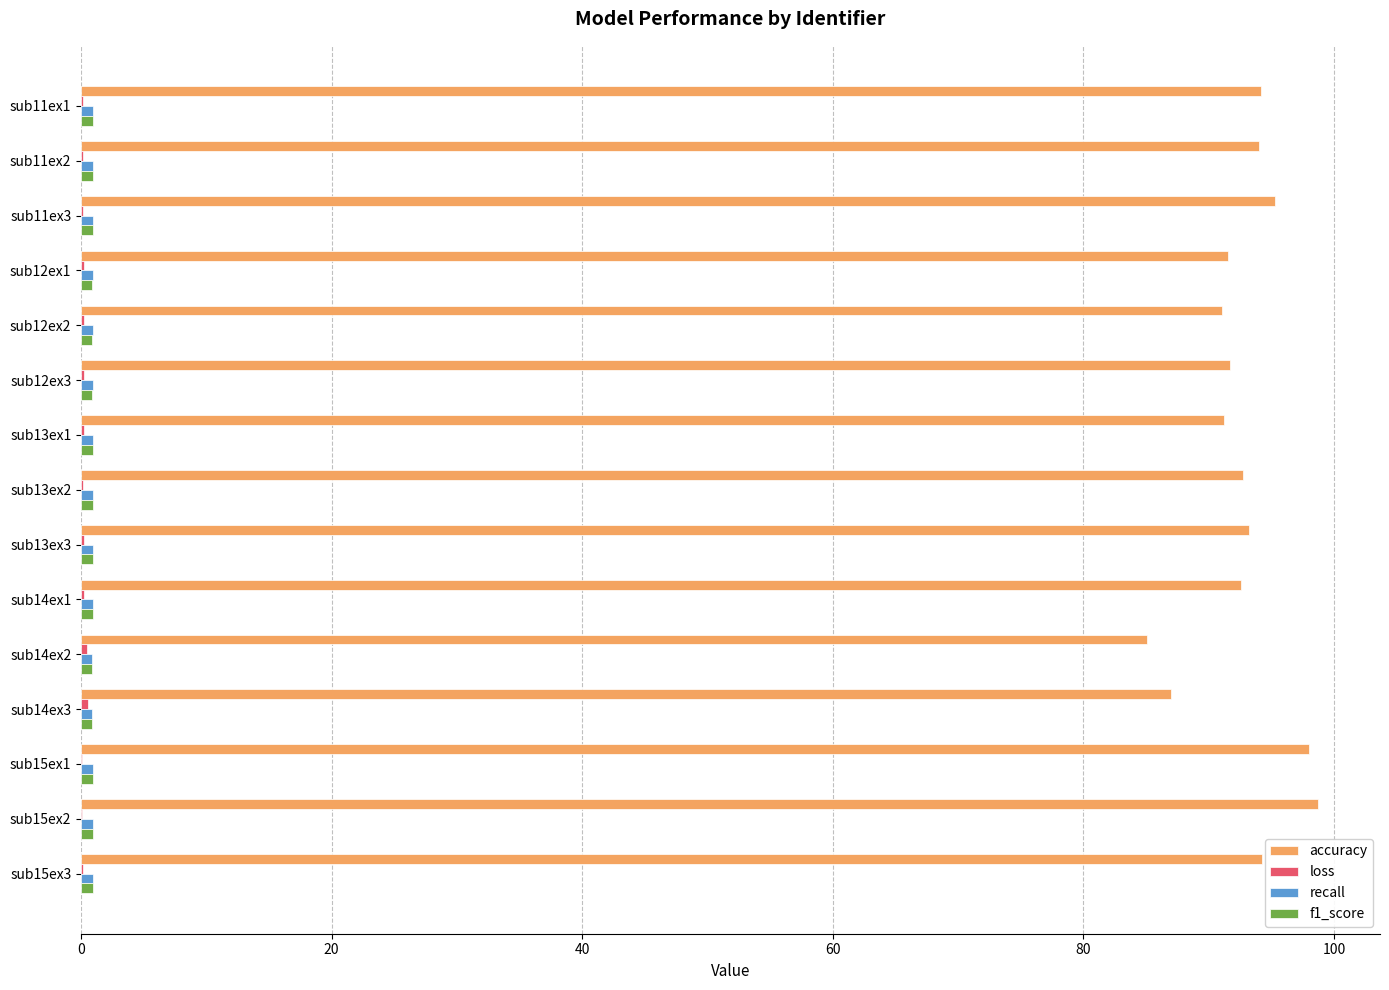

True or false: accuracy has a value of 93.2 at sub13ex3.

True